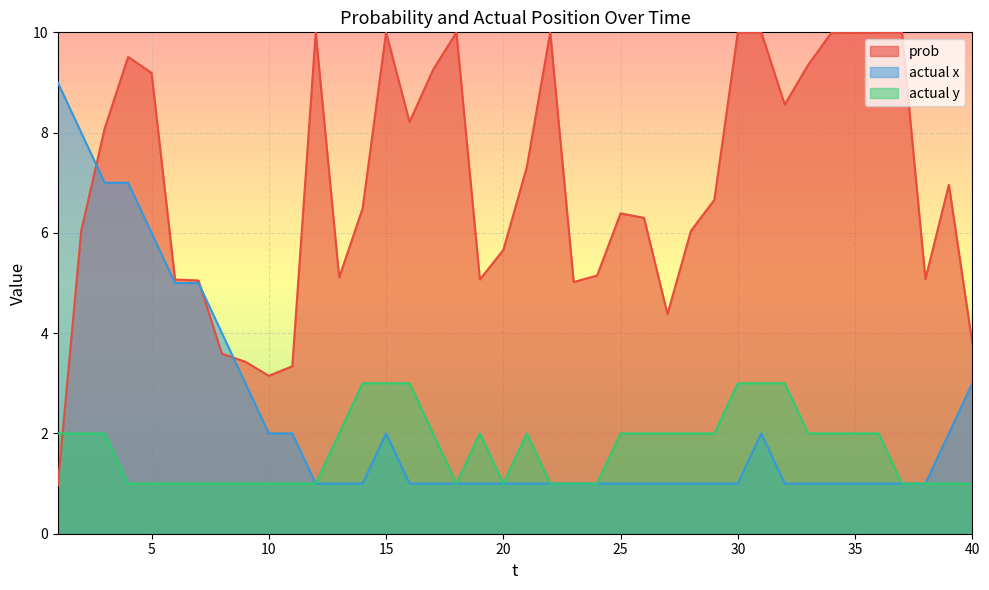

Does the chart display data point markers on the line(s)?

No